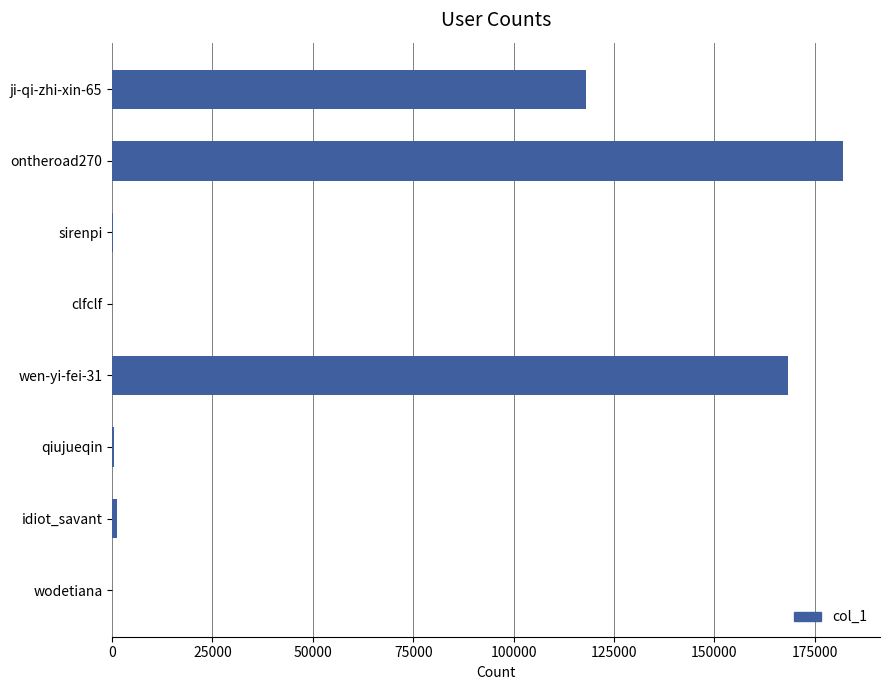

Approximately how many times larger is the value at ontheroad270 compared to wen-yi-fei-31?

1.1